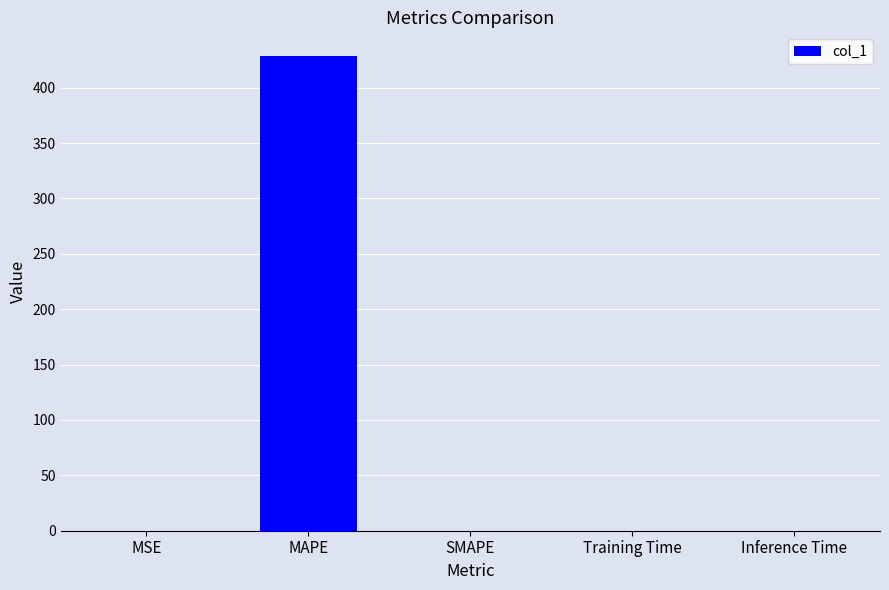

The value at SMAPE is 0.0. True or false?

True